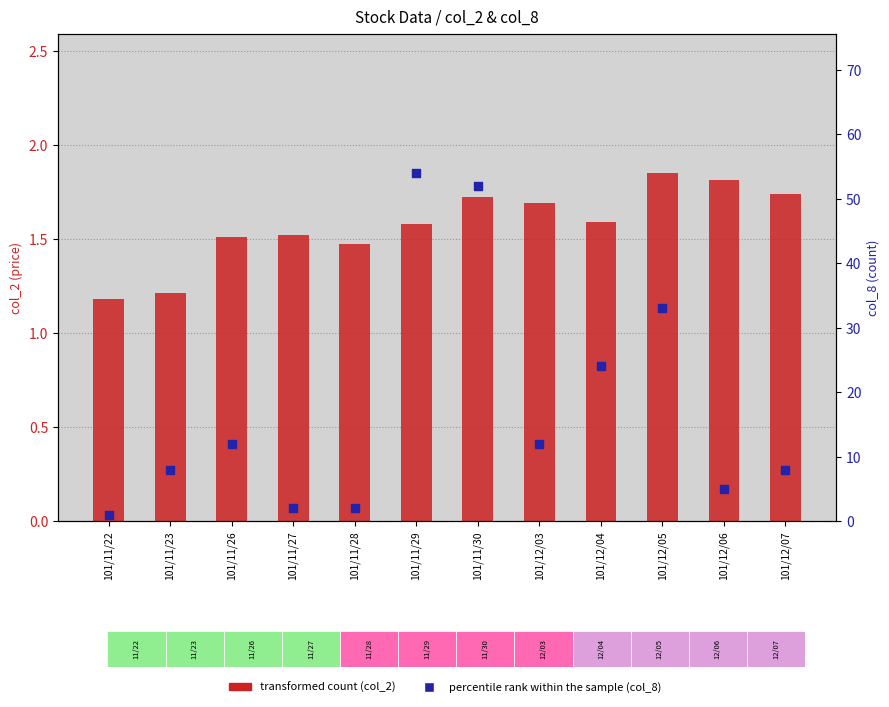

What is the total value across all series at 101/11/29?

55.6